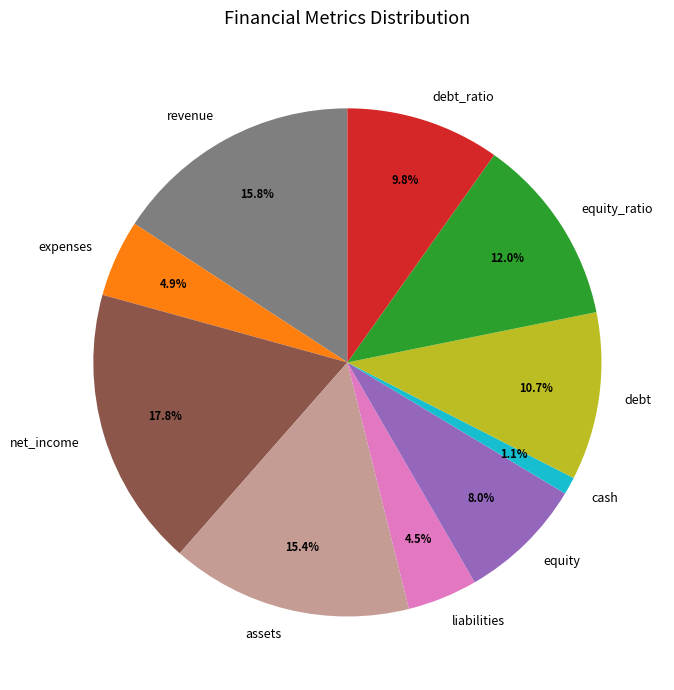

What is the ratio of the value at assets to the value at equity_ratio?

1.3